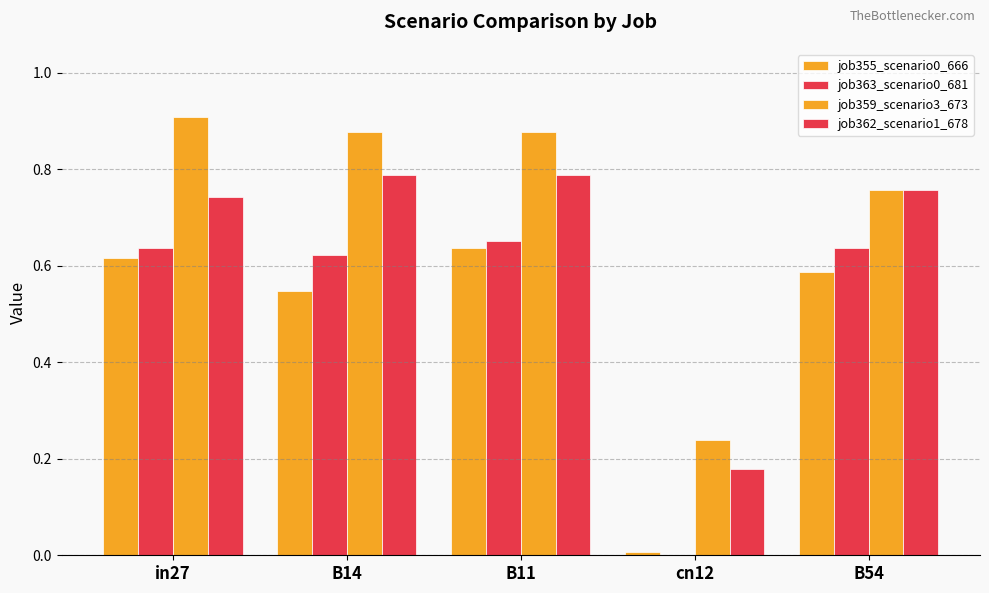

Are the bars horizontal?

No